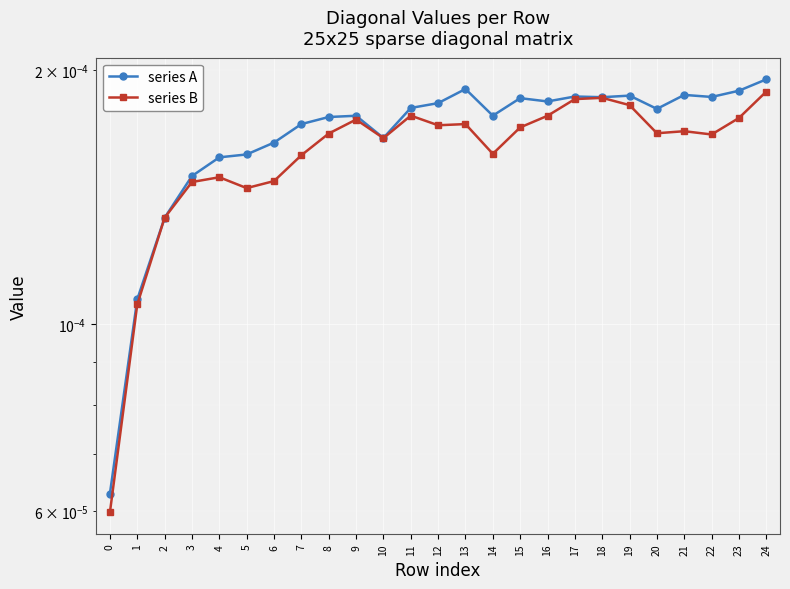

Where is the first local minimum for series B?

5